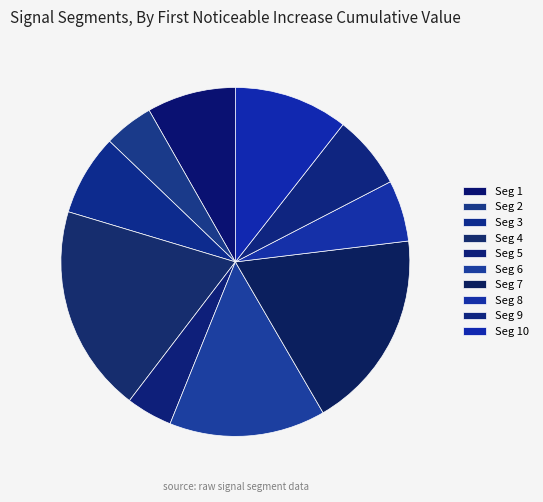

Count the number of slices in the pie.

10